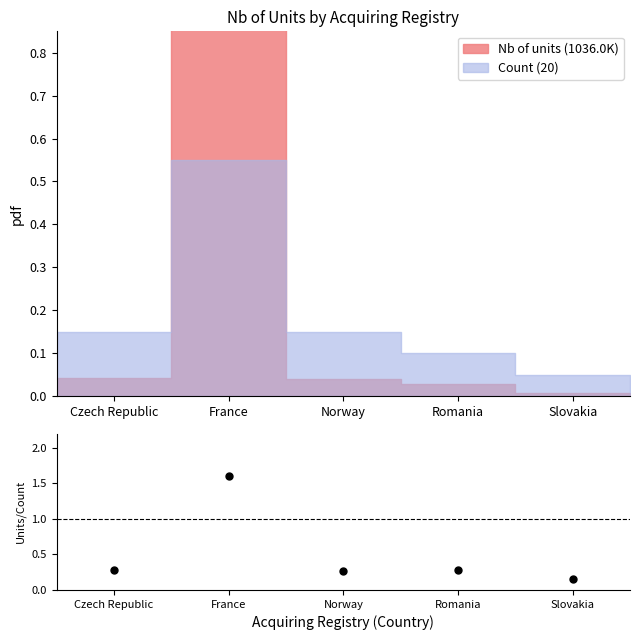

Between Czech Republic and France, which is larger?

France